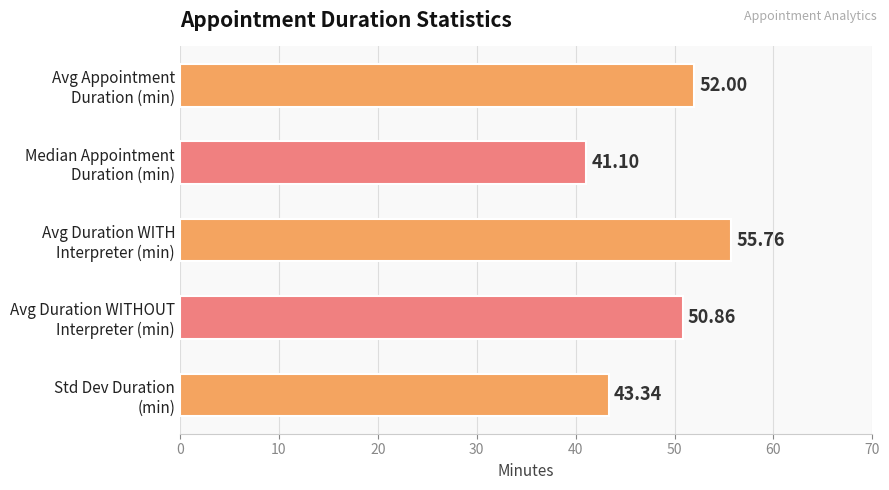

What is the average value?

48.6